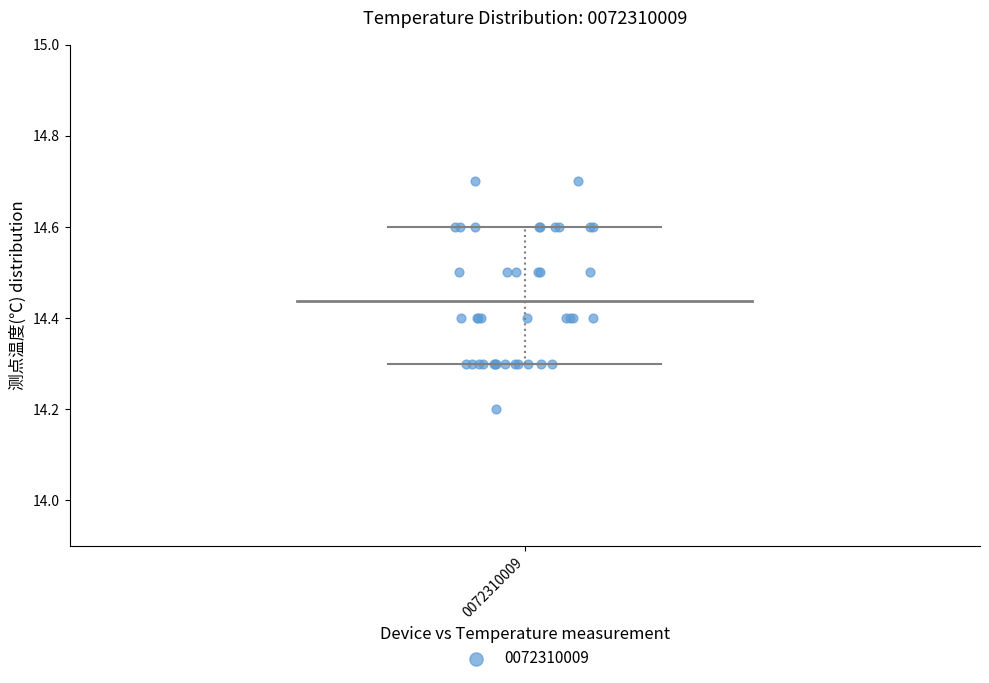

What Y value in the scatter plot is closest to 14?

14.2